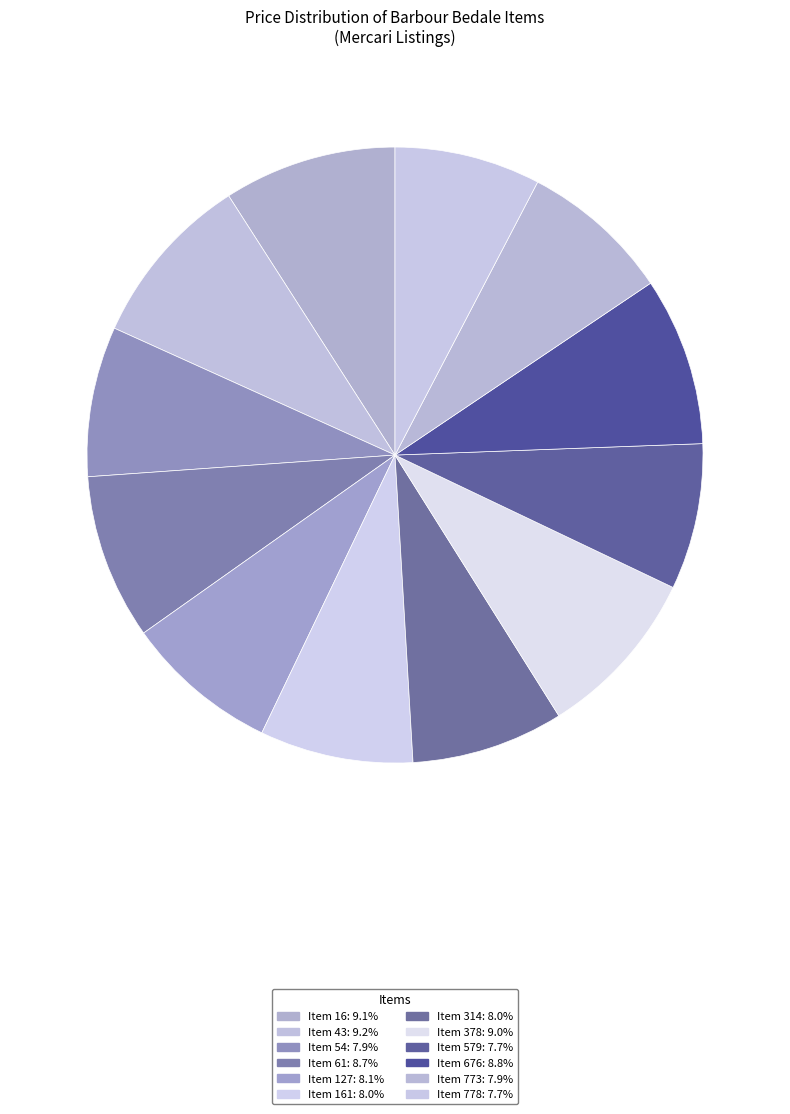

Which slice is the largest?

43